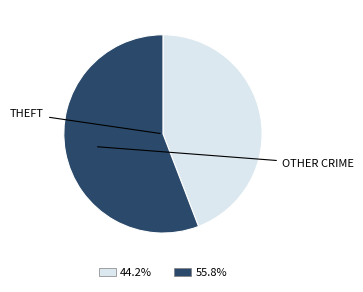

Is there any slice that represents more than half of the pie?

Yes